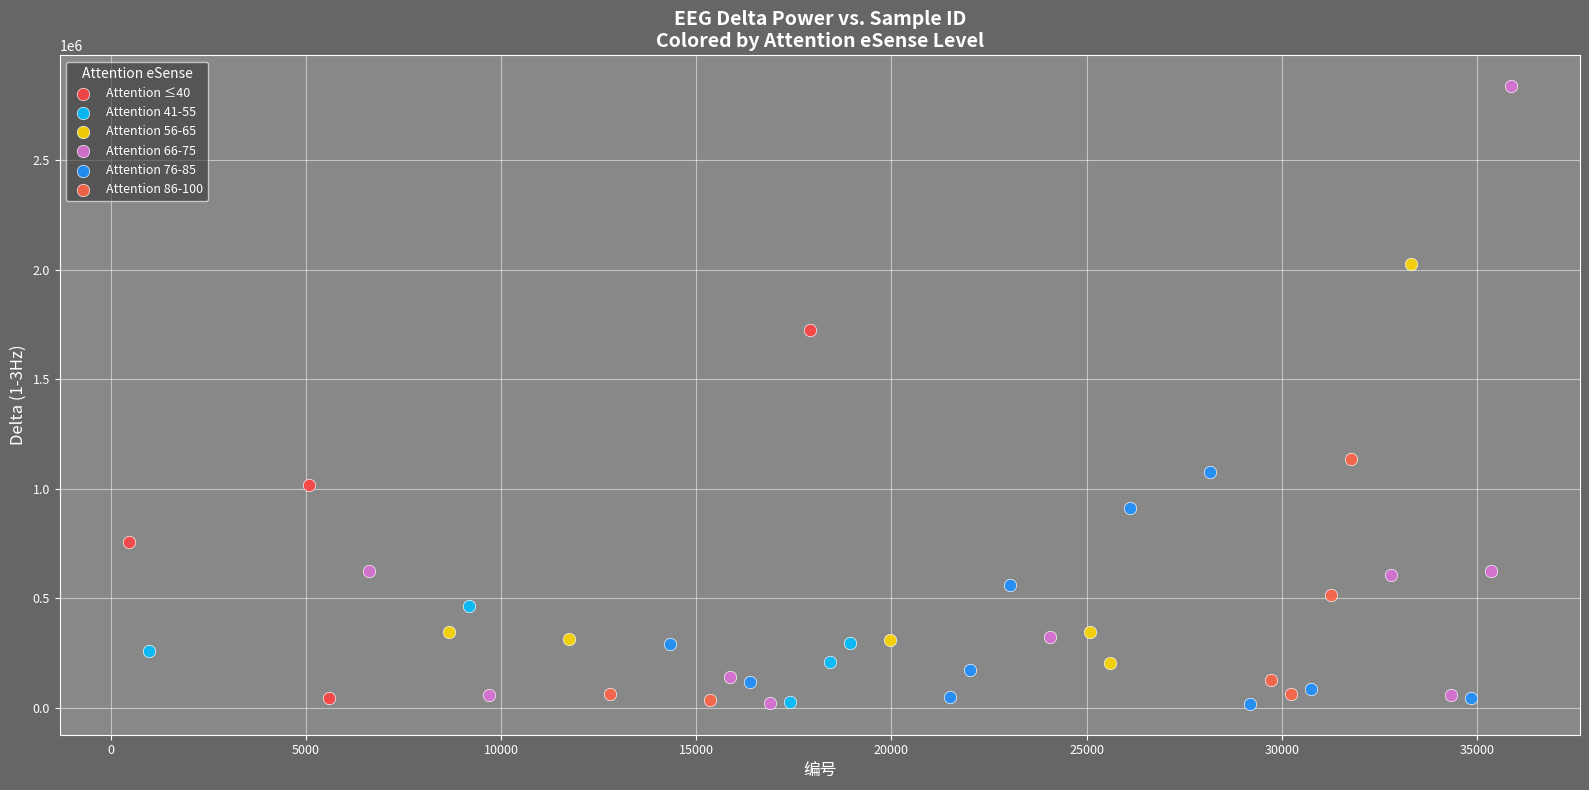

Which series has the largest Y range (max minus min)?

Attention 66-75